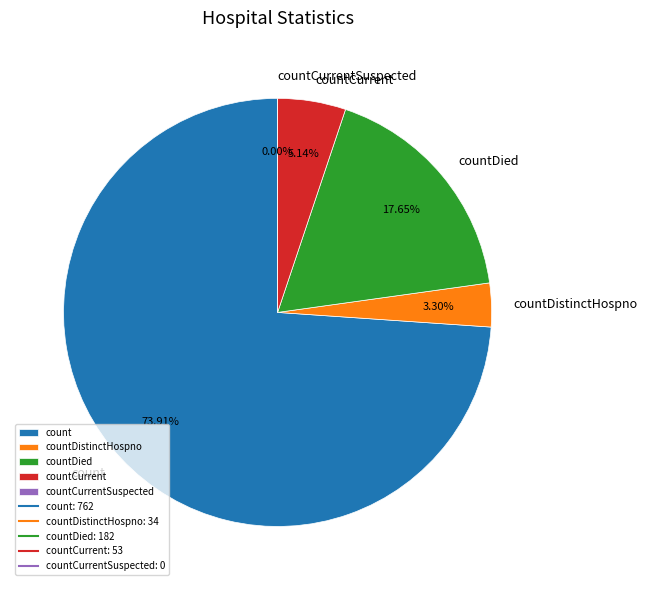

Is countDied the majority of the pie?

No